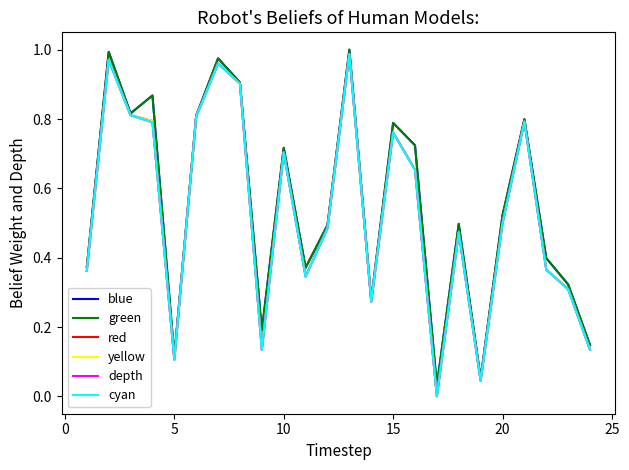

Is this an area chart (filled region under the line)?

No